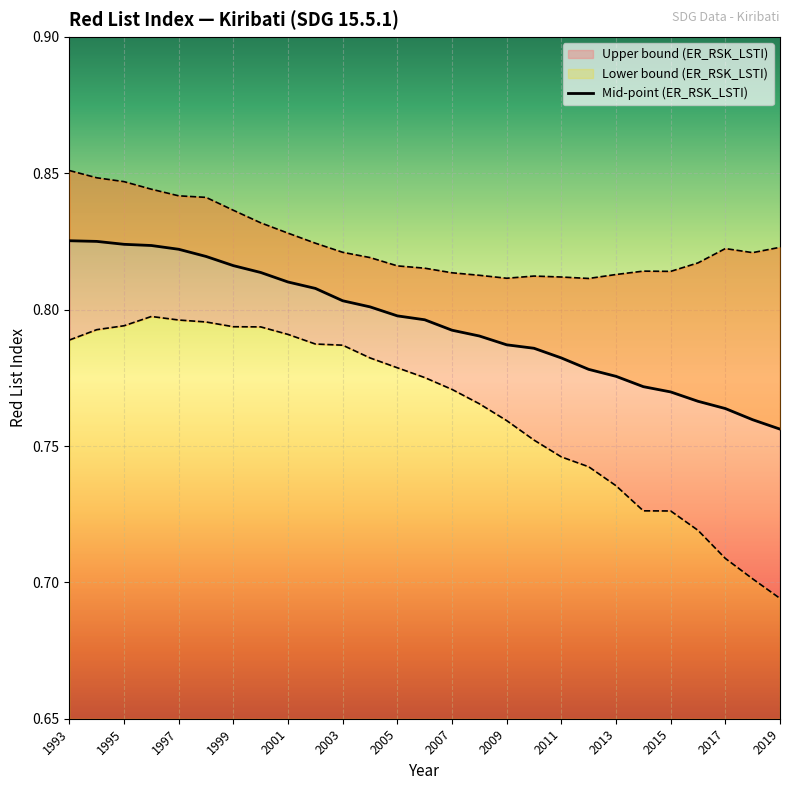

Rank the series by their average value, from highest to lowest.

Upper bound (ER_RSK_LSTI), Mid-point (ER_RSK_LSTI), Lower bound (ER_RSK_LSTI)